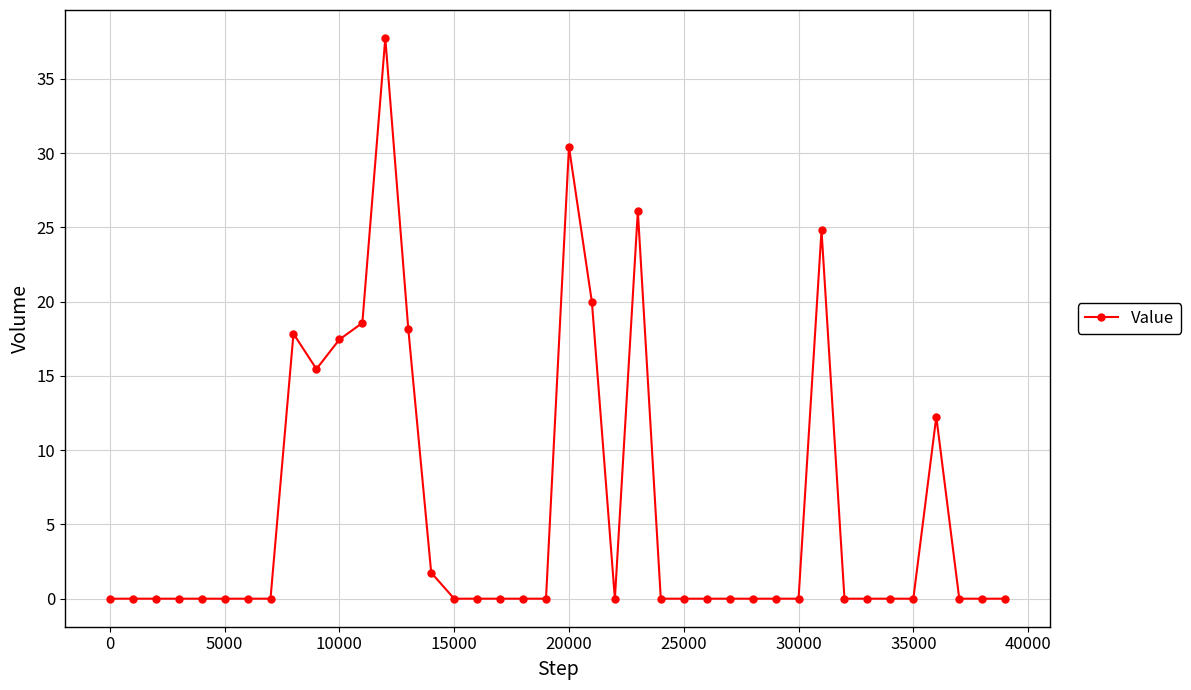

What is the maximum value shown in the chart?

37.8